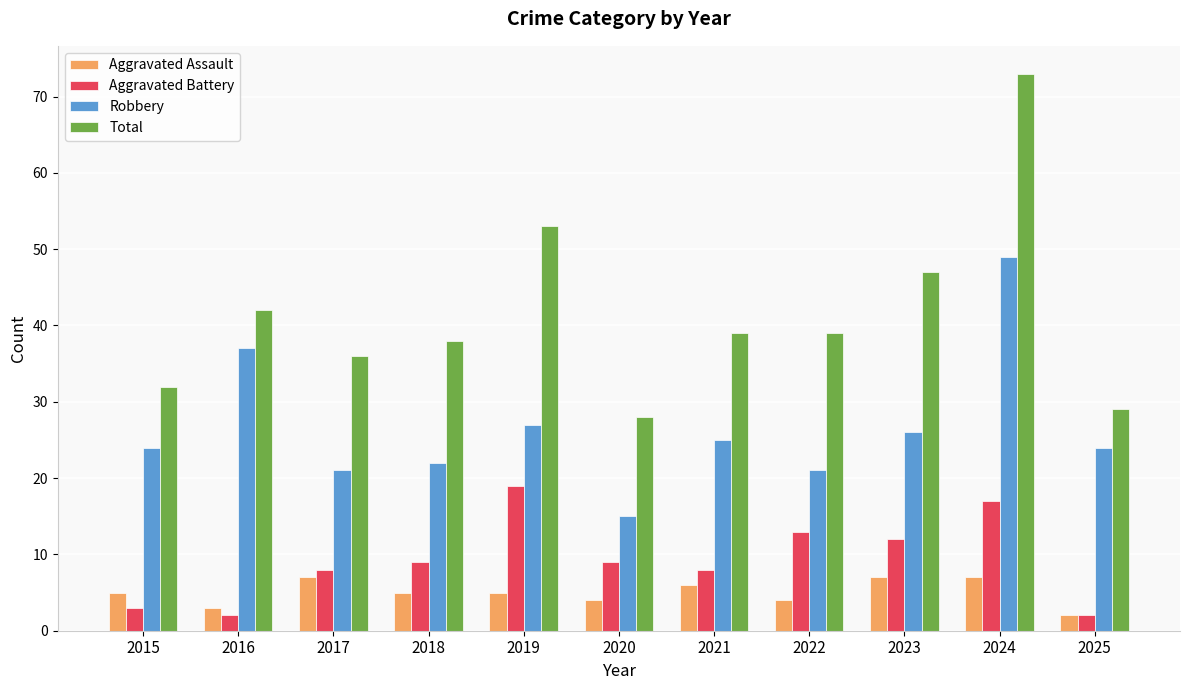

Which category has the highest value across all series?

2024